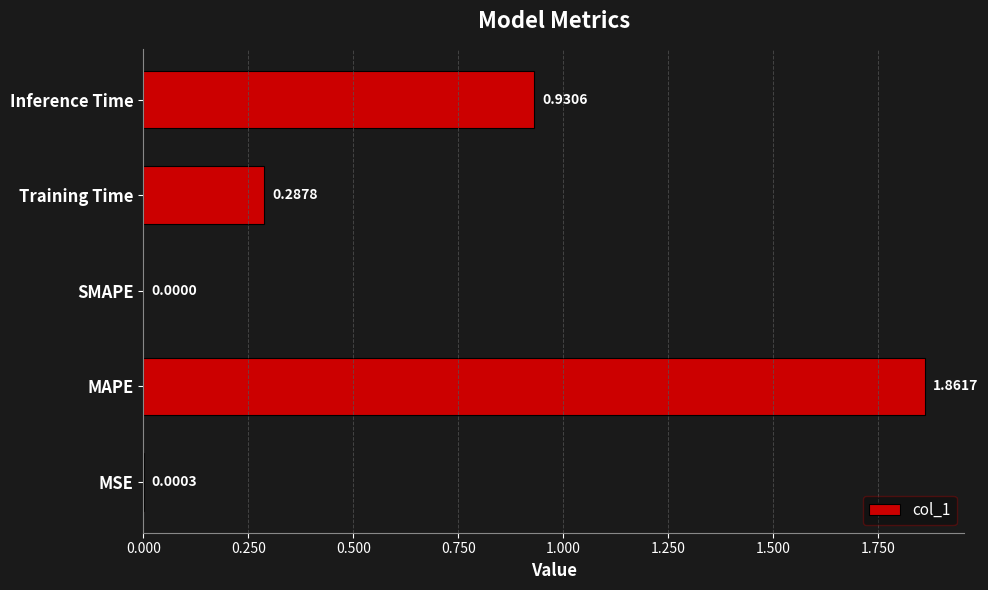

How many data points does each series have?

5